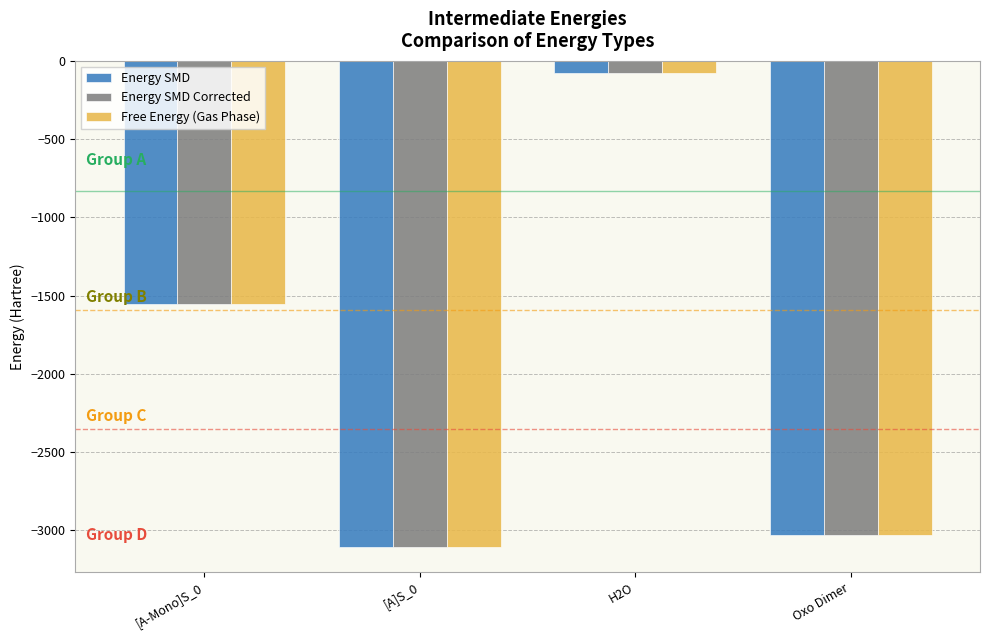

Which category has the highest value across all series?

H2O